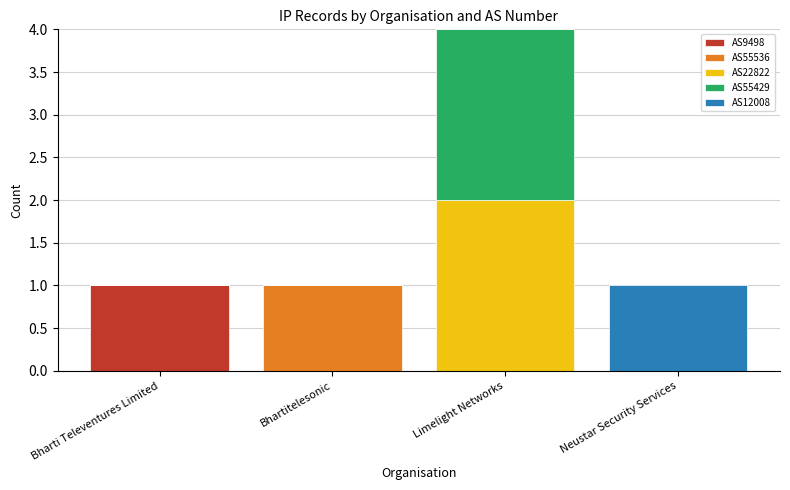

At which category is the sum across all series the highest?

Limelight Networks